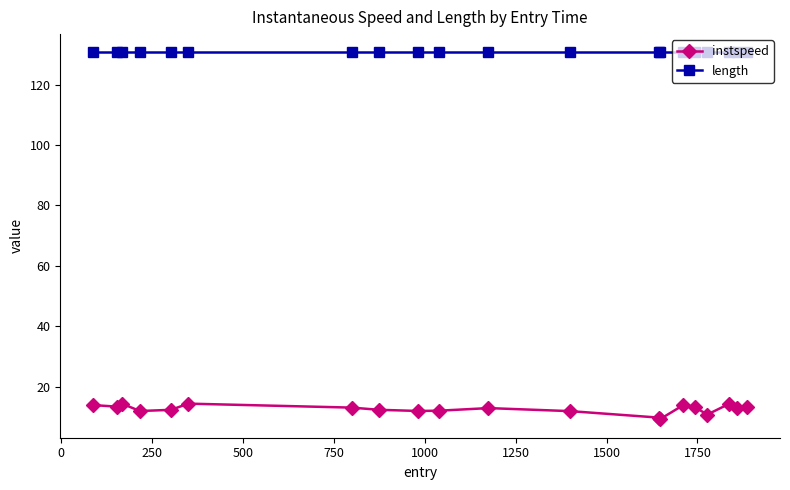

At how many categories does at least one series exceed 61?

20